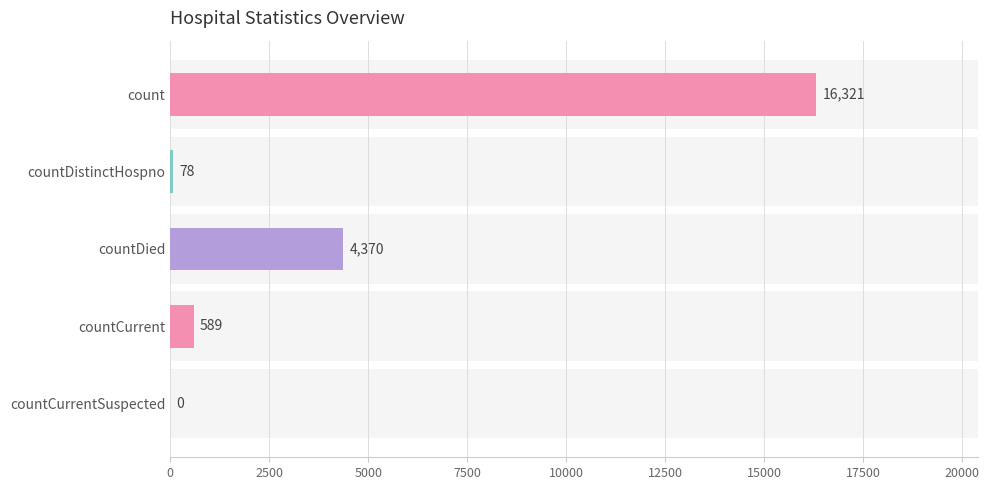

True or false: the data shows 8341 at countCurrentSuspected.

False